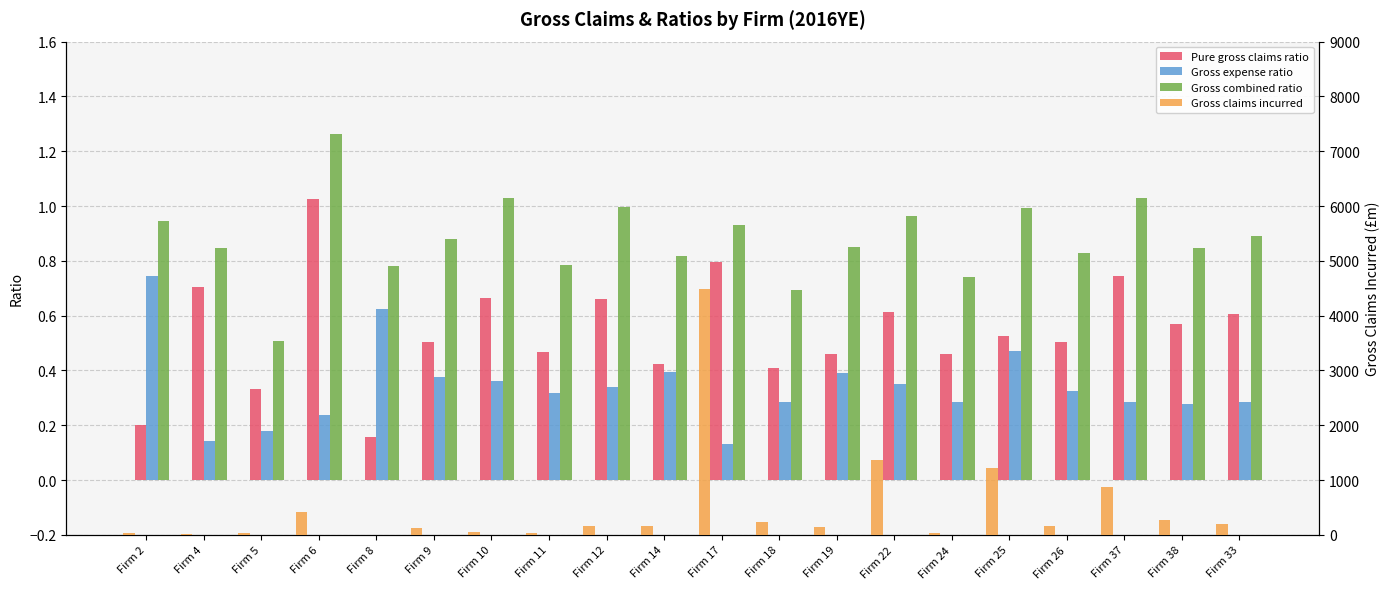

Is it true that Pure gross claims ratio equals 0.5 at Firm 24?

True